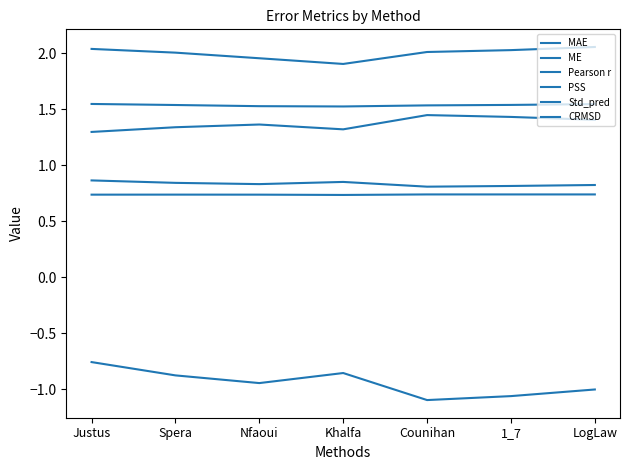

True or false: CRMSD and PSS intersect in this chart.

False